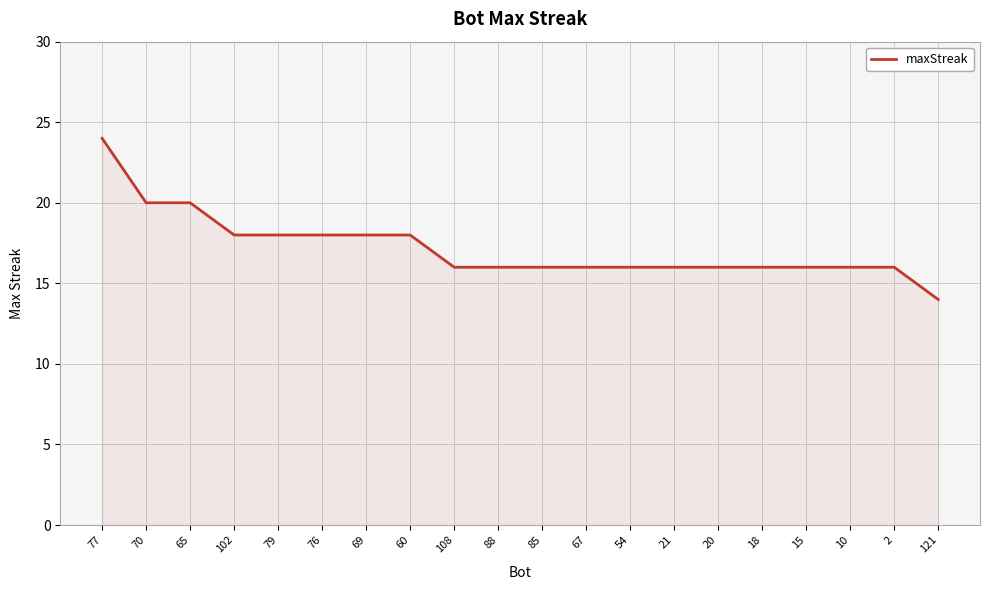

What is the ratio of the value at 65 to the value at 76?

1.1